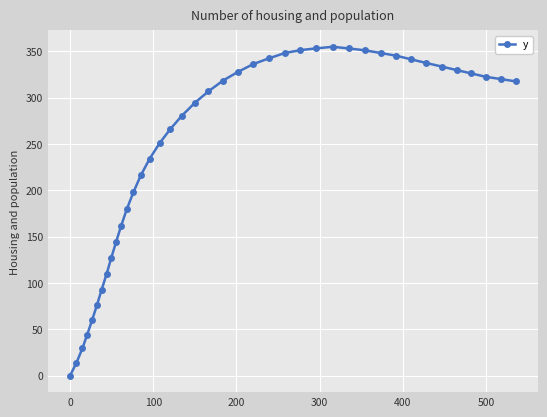

What is the value of the 30th point from the left?

351.0